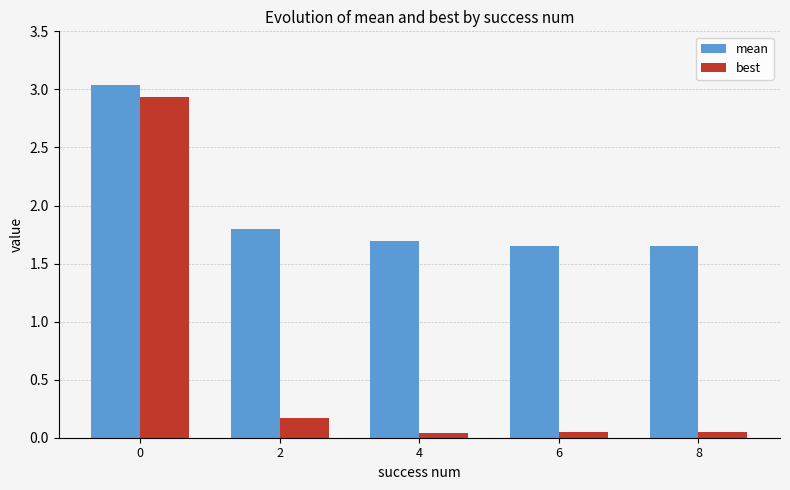

How many groups of bars are there?

5